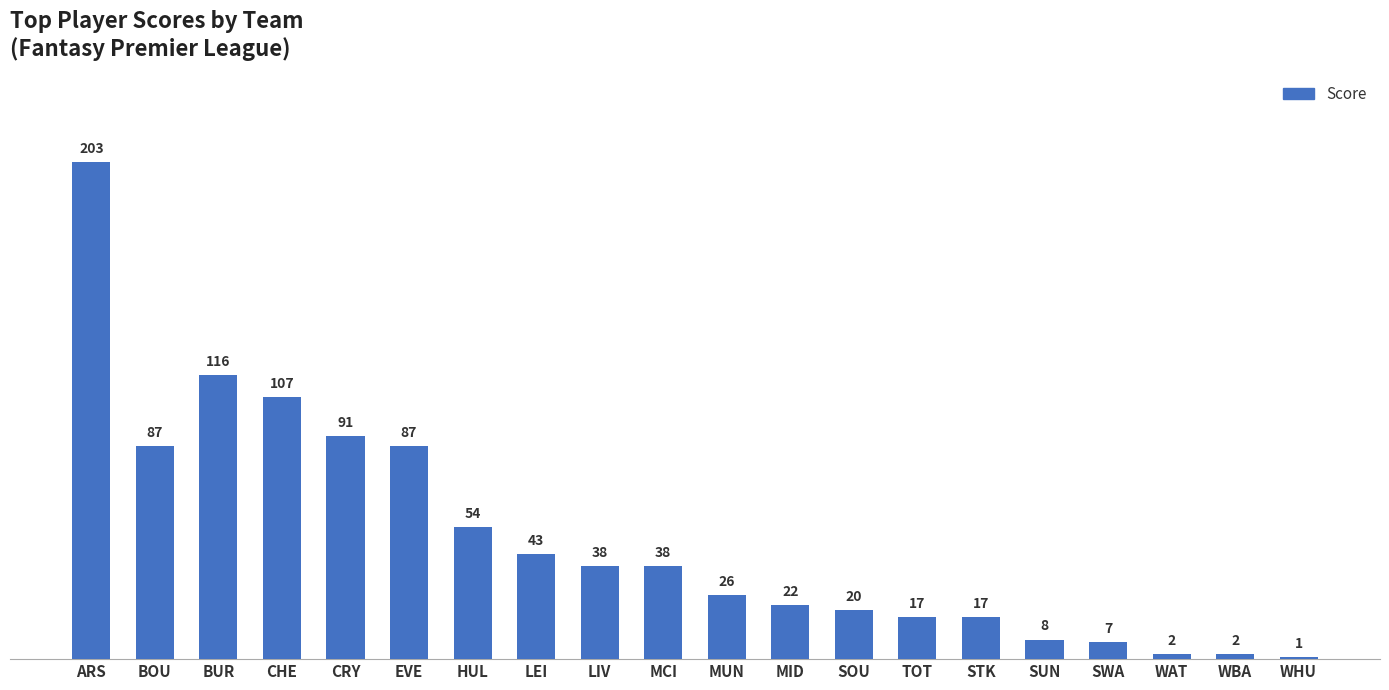

What is the difference between the values at MUN and TOT?

9